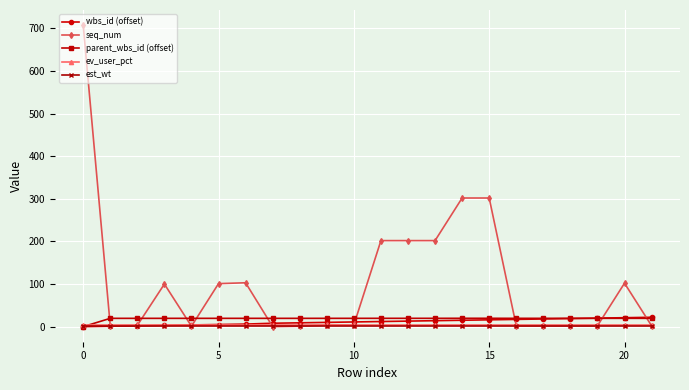

What is the value of the seq_num point at the 13th from the left?

202.0